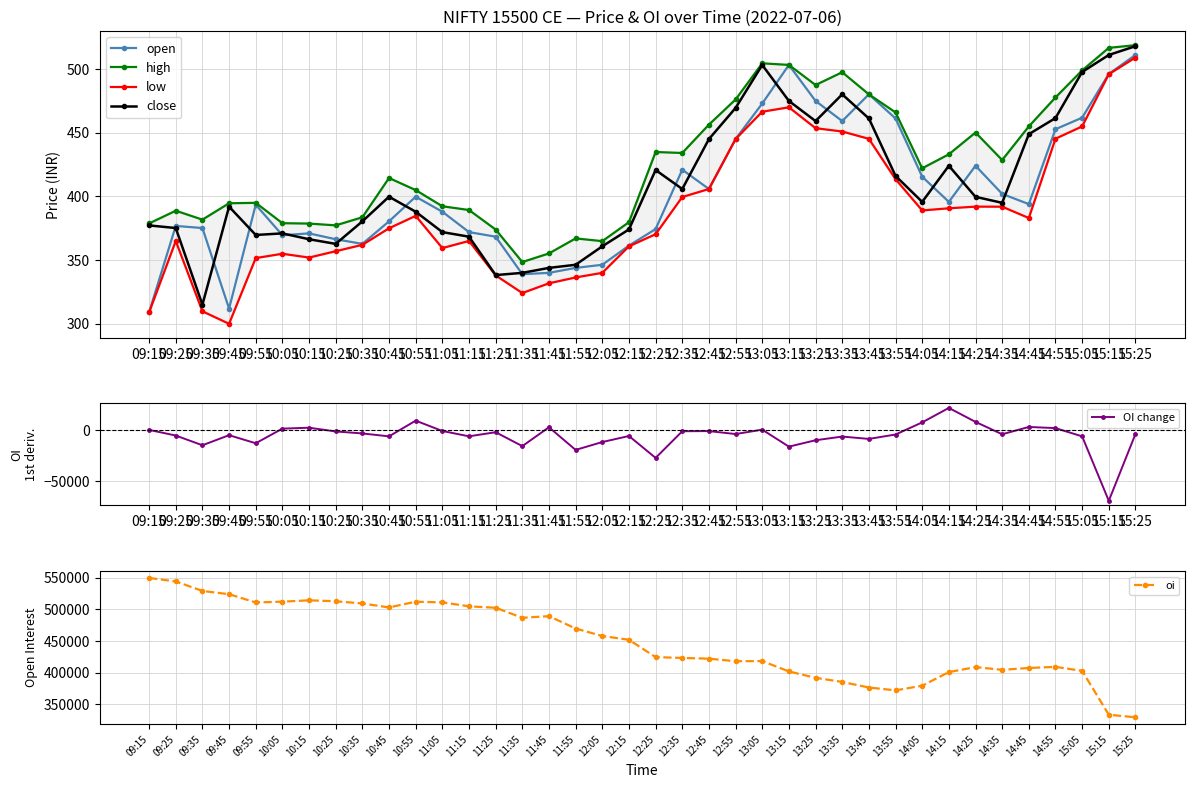

True or false: close and low intersect in this chart.

False